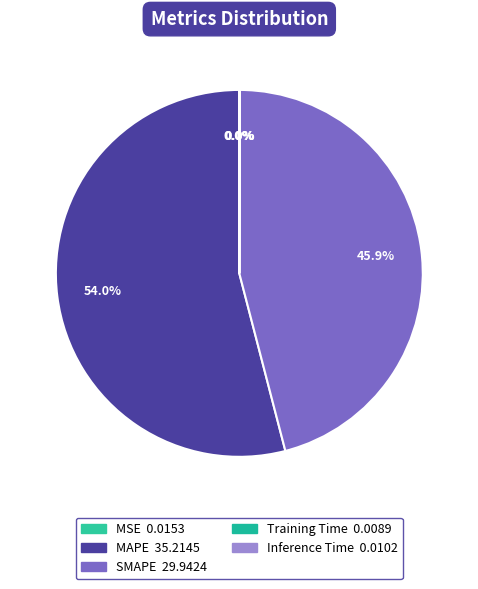

Rank the categories by value from lowest to highest.

Training Time, Inference Time, MSE, SMAPE, MAPE